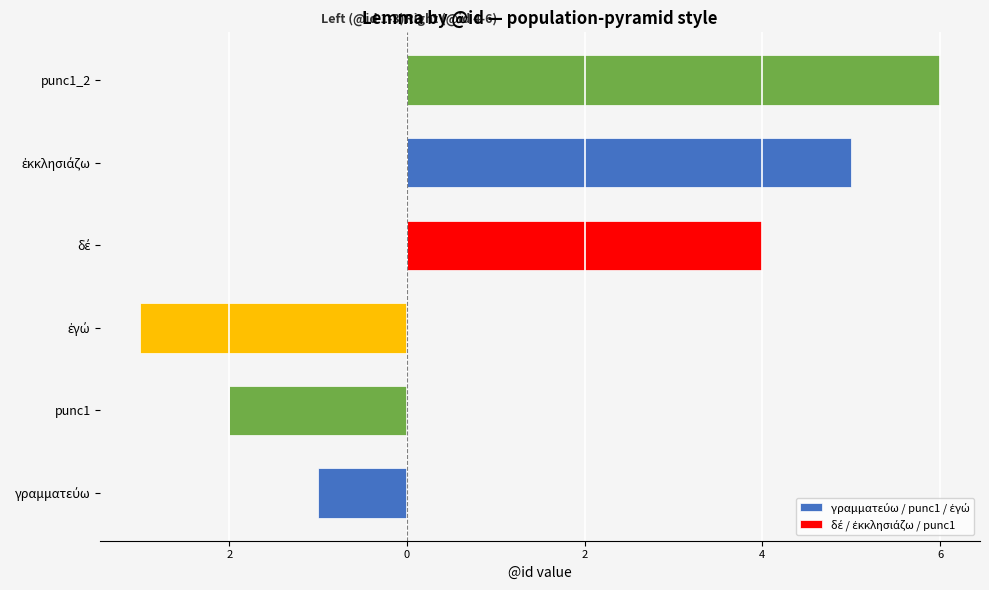

List the series in order of their peak value, lowest first.

γραμματεύω / punc1 / ἐγώ, δέ / ἐκκλησιάζω / punc1